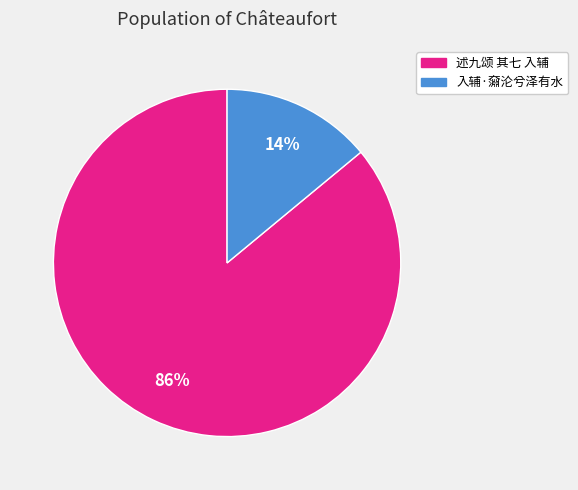

How many slices are in this pie chart?

2